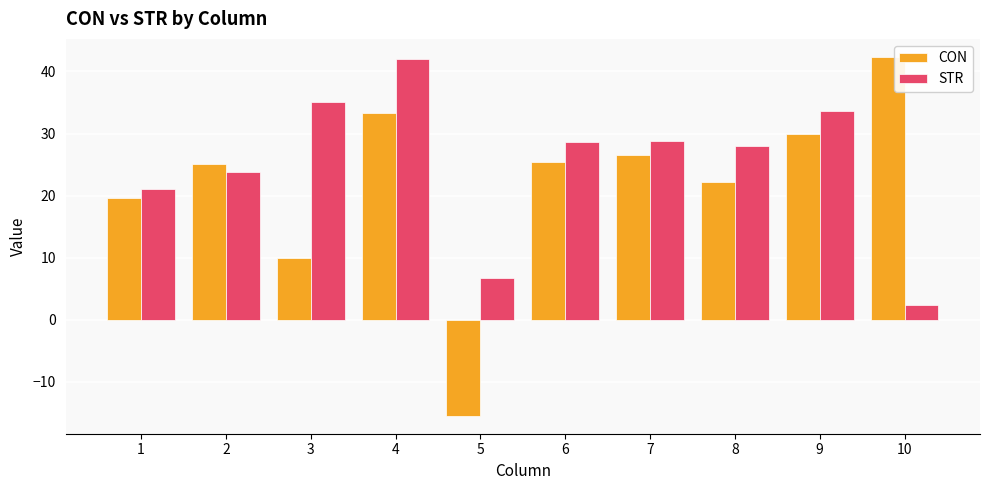

Which series has the largest total across all categories?

STR